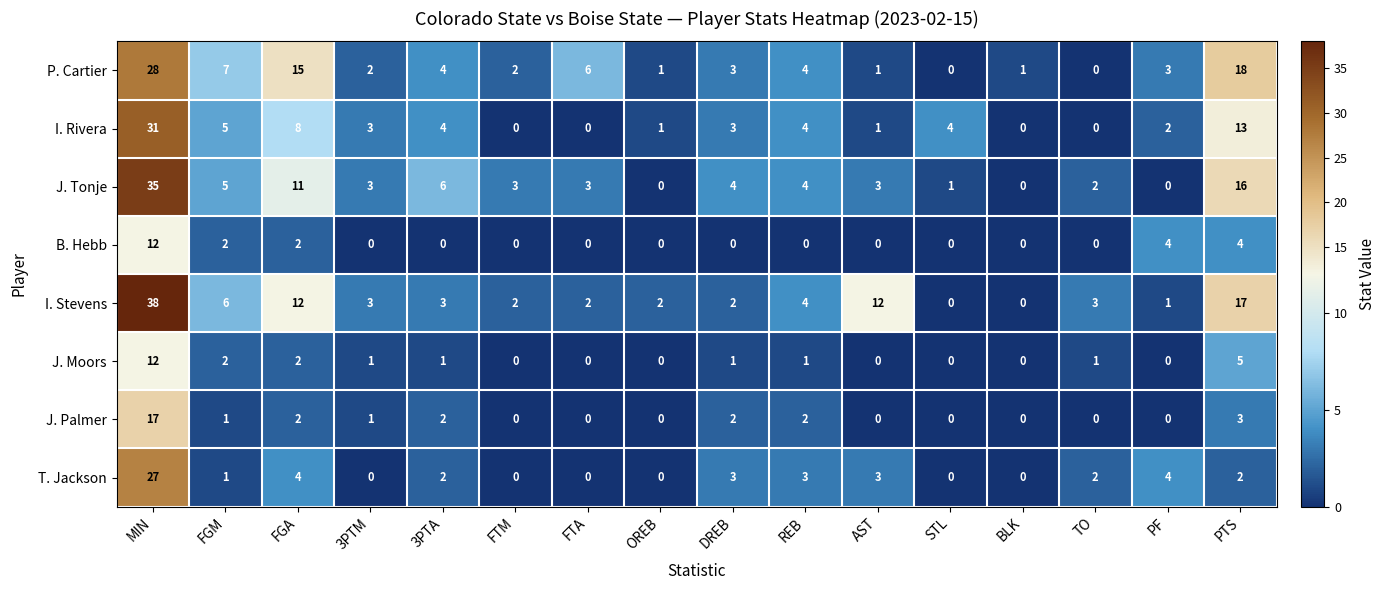

Which series has the largest total across all categories?

I. Stevens